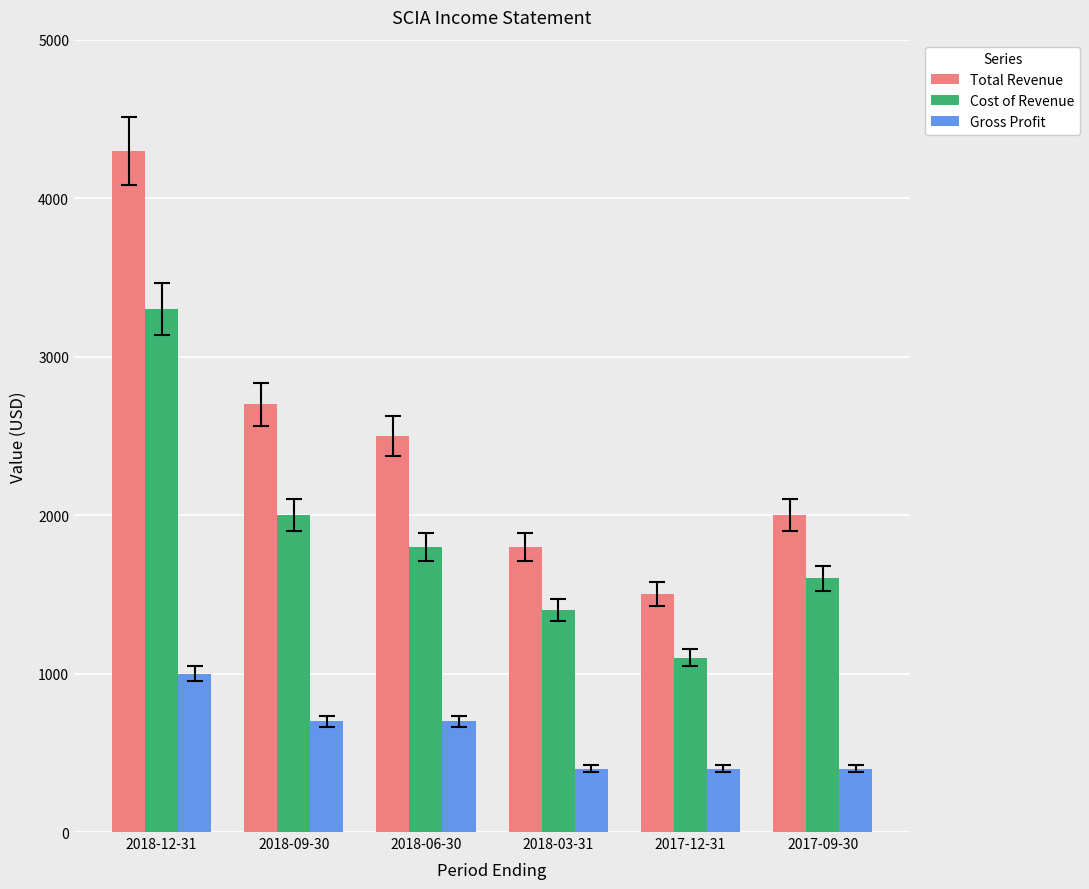

At how many categories does at least one series exceed 2836?

1